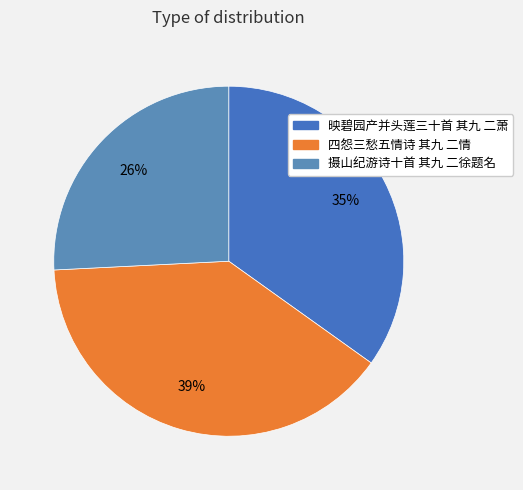

Is 四怨三愁五情诗 其九 二情 the majority of the pie?

No